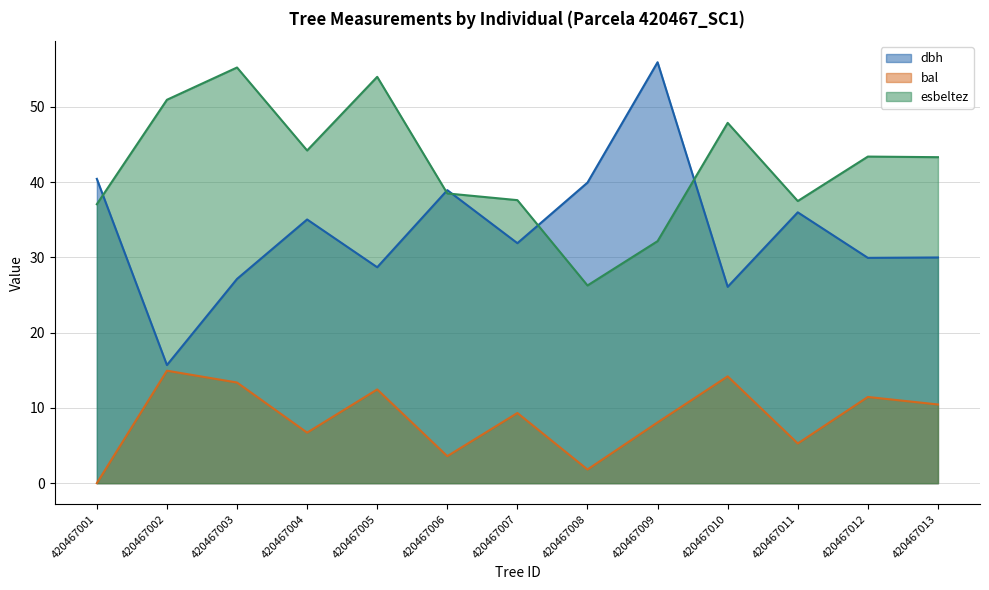

The bal series shows 9.3 at 420467007. True or false?

True